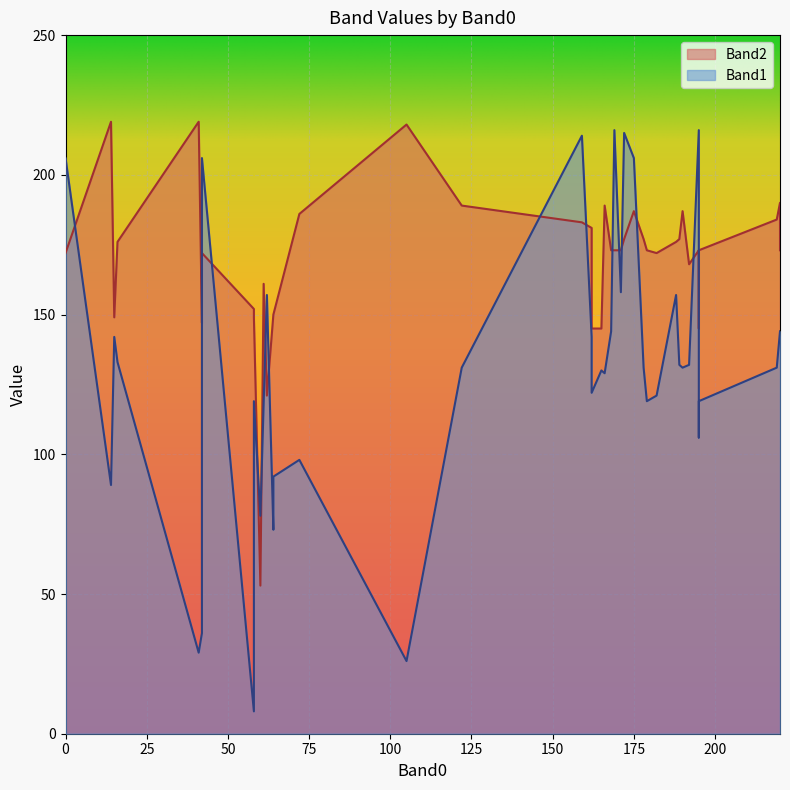

What is the sum of the Band2 values at 219 and 61?

345